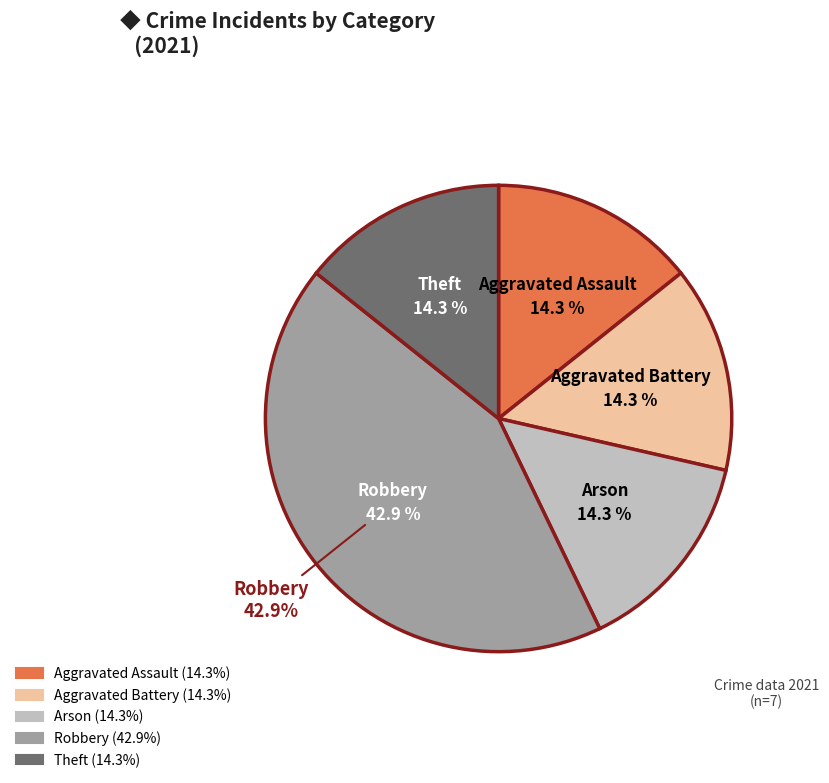

What percentage is the Aggravated Assault slice, to the nearest percent?

14%